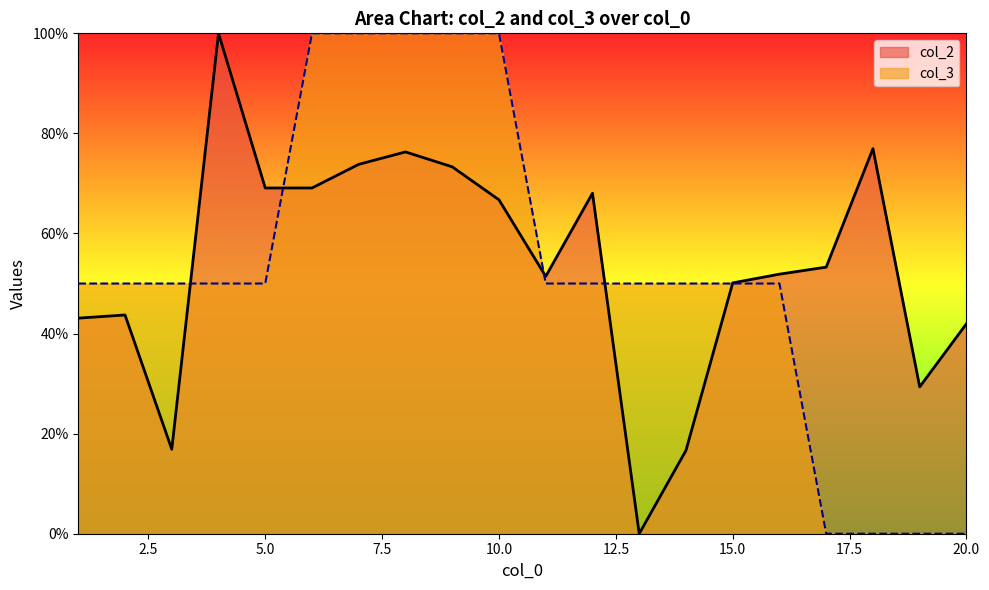

Is the value of col_3 at 3 greater than the value of col_2 at 8?

No